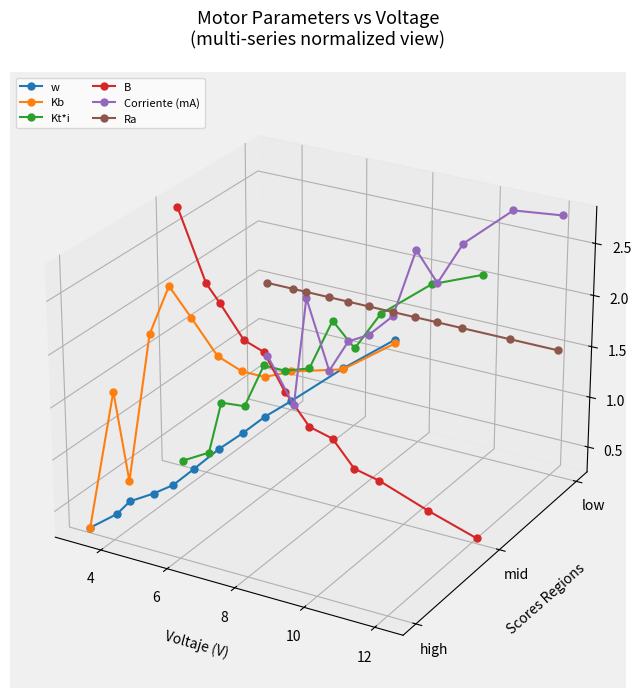

Rank the series at 8 from lowest to highest value.

w, Kt*i, Corriente (mA), B, Kb, Ra